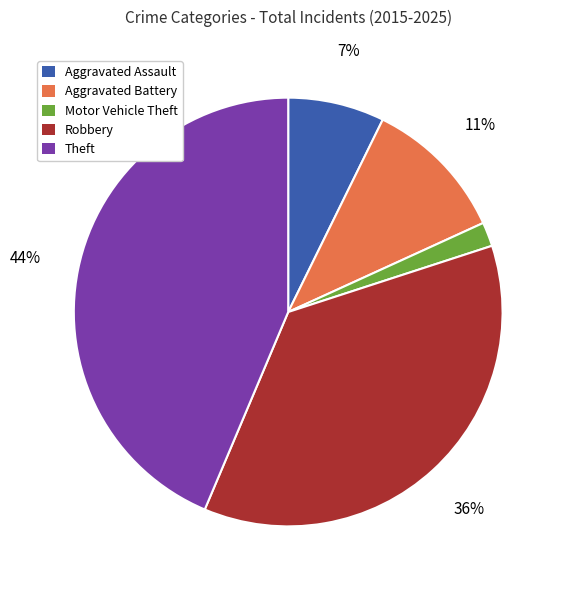

Which has a higher value, Aggravated Battery or Motor Vehicle Theft?

Aggravated Battery